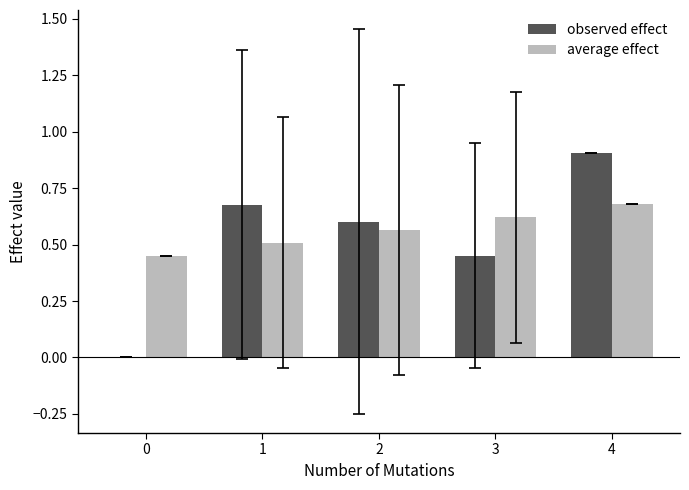

Is the value of average effect at 4 greater than the value of observed effect at 0?

Yes